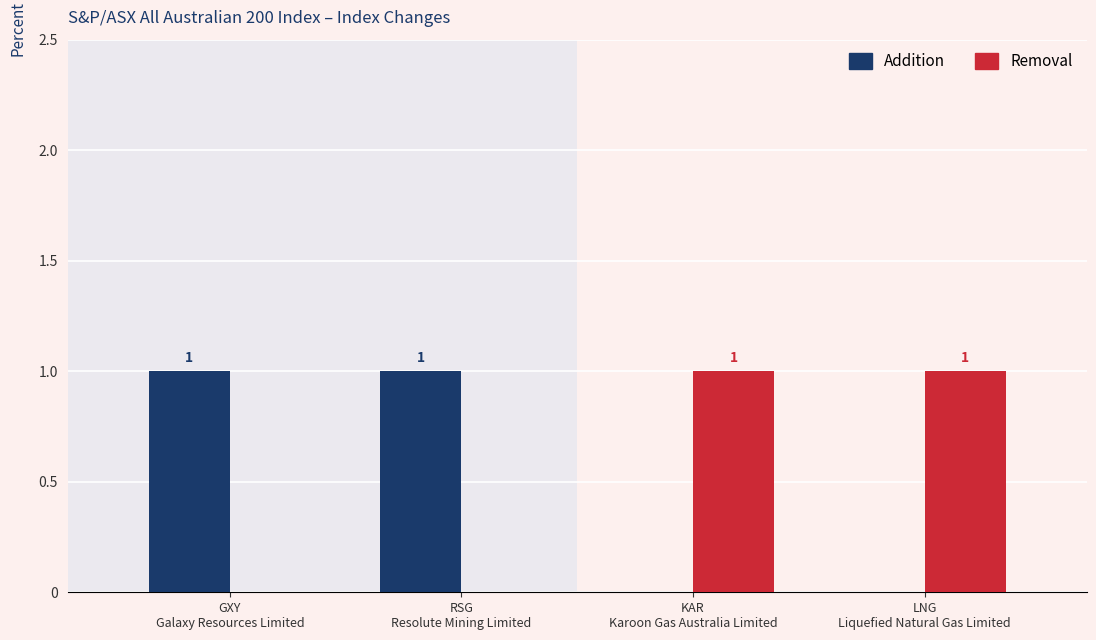

Does the chart contain stacked bars?

No